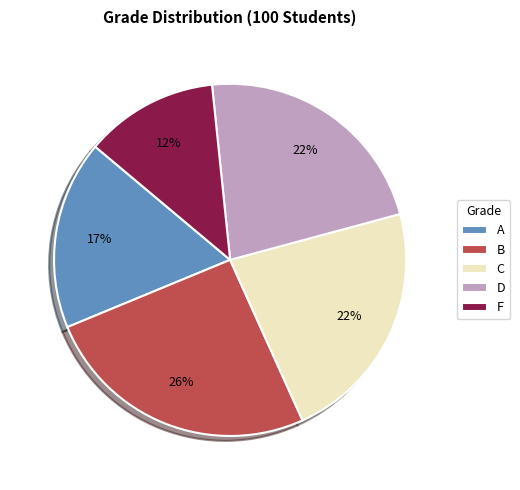

To the nearest percent, what is the average slice percentage?

20%